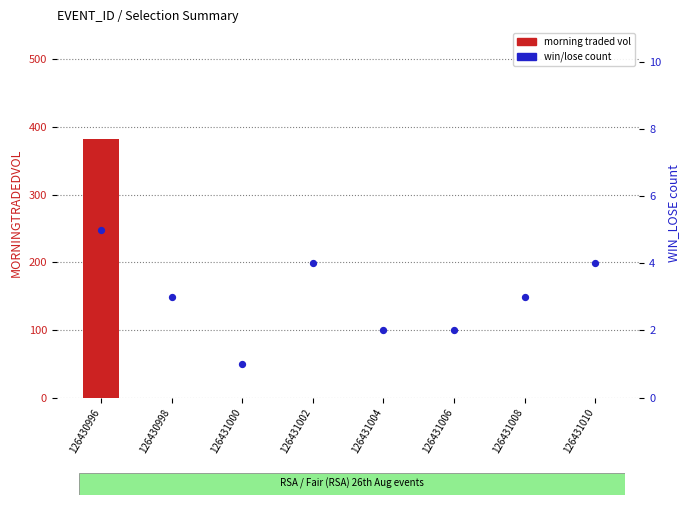

At which category is the sum across all series the highest?

126430996